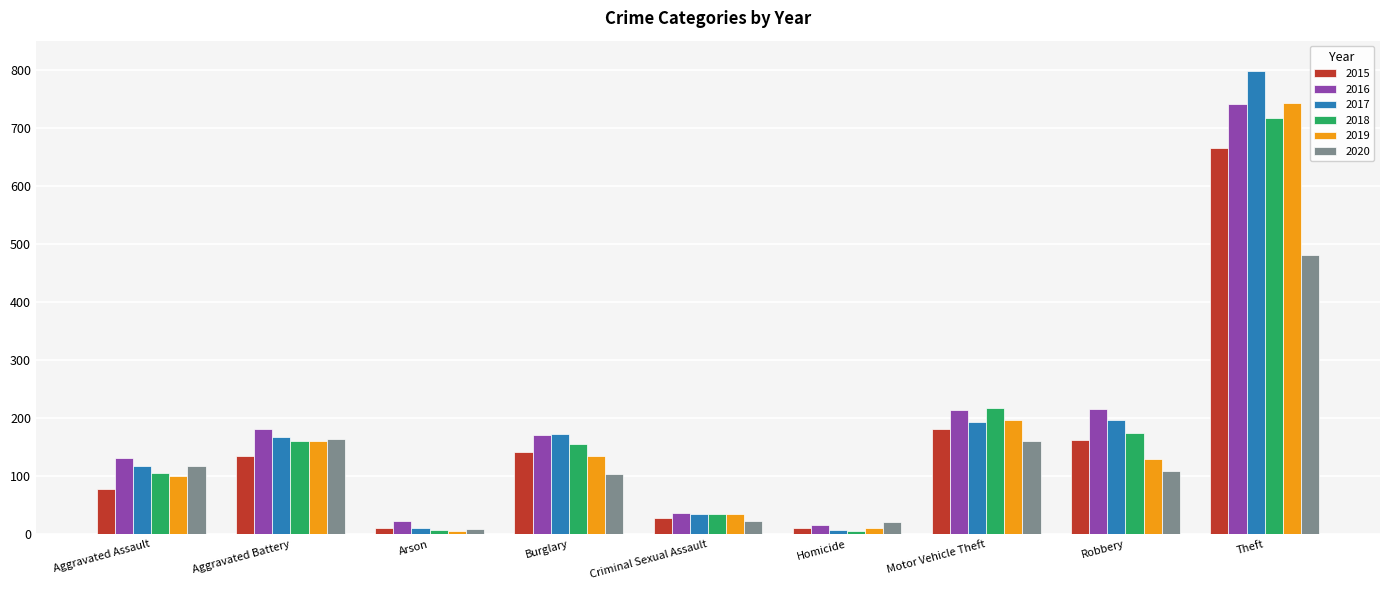

At which category is the sum across all series the highest?

Theft